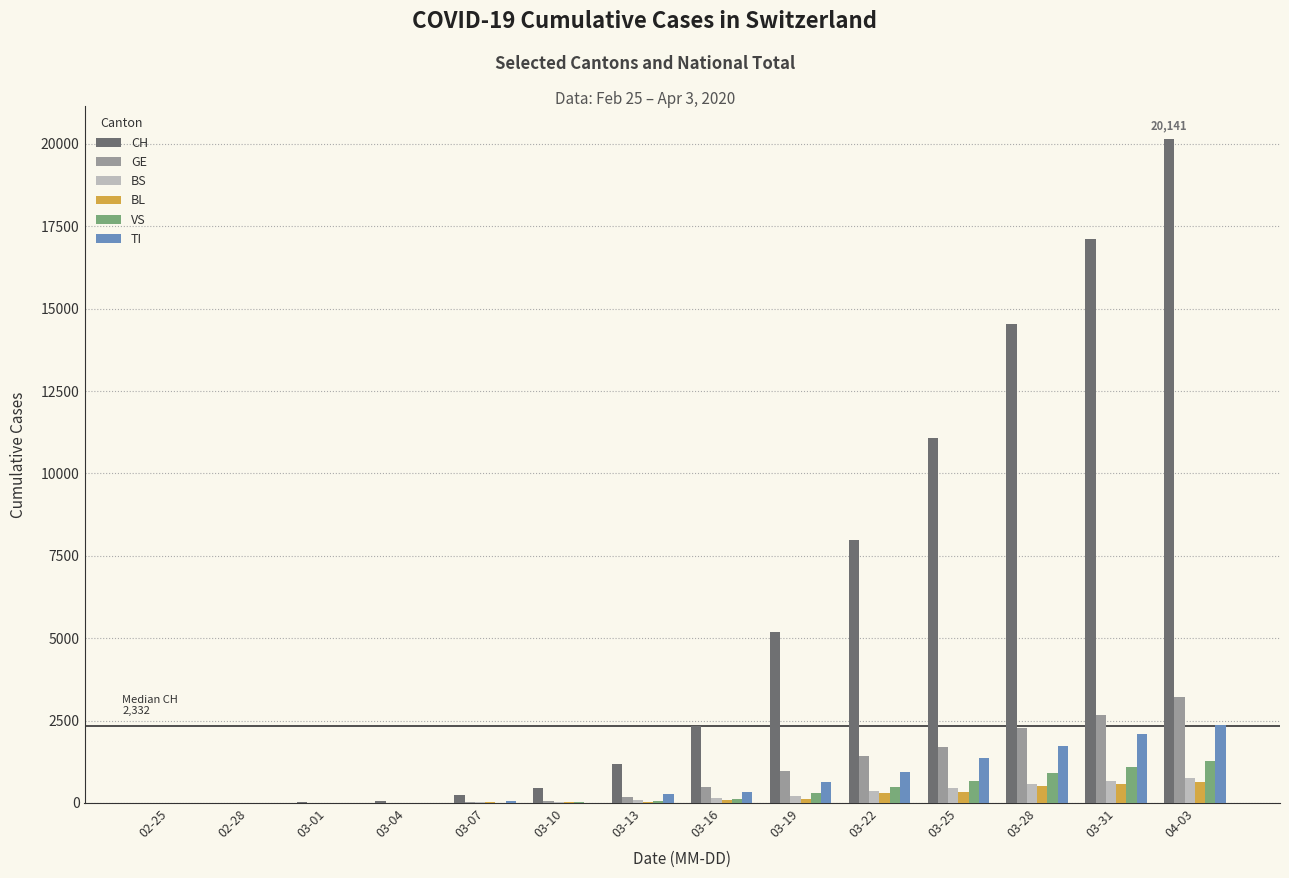

Is the value of GE at 03-31 greater than the value of CH at 03-10?

Yes